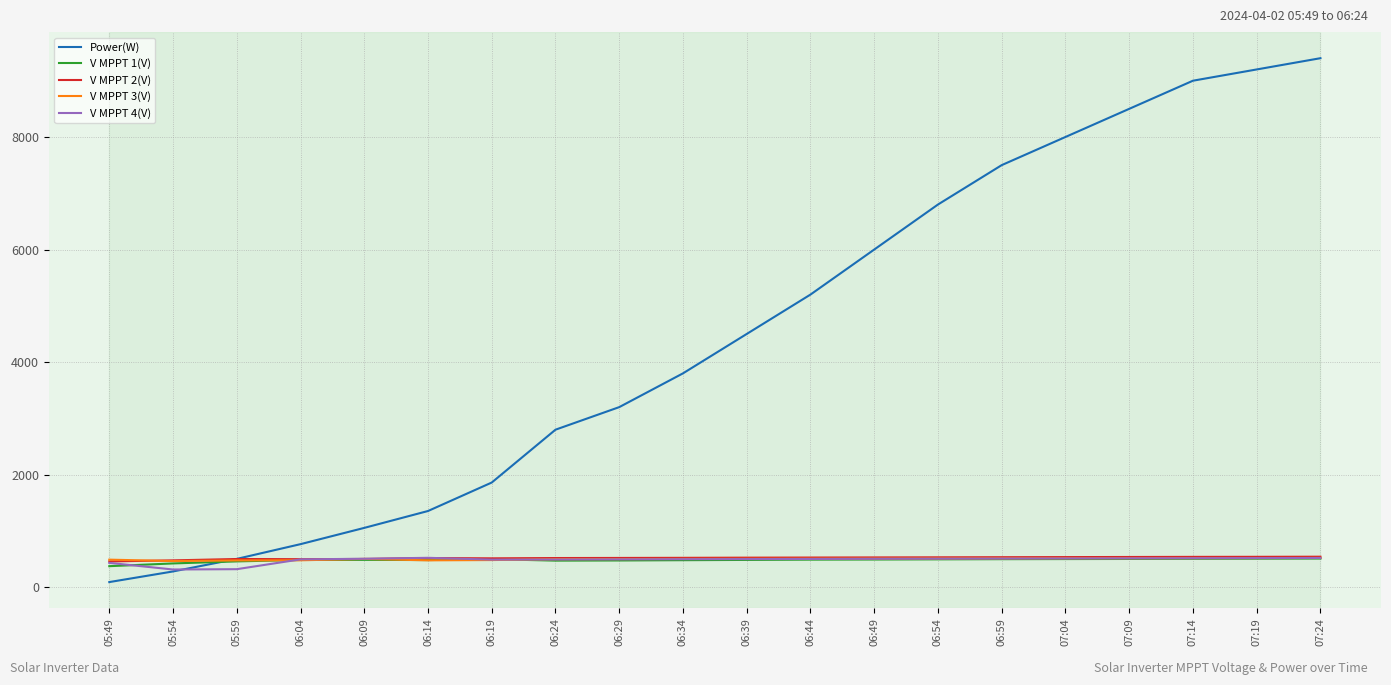

Is the value of V MPPT 4(V) at 06:29 greater than the value of Power(W) at 05:49?

Yes